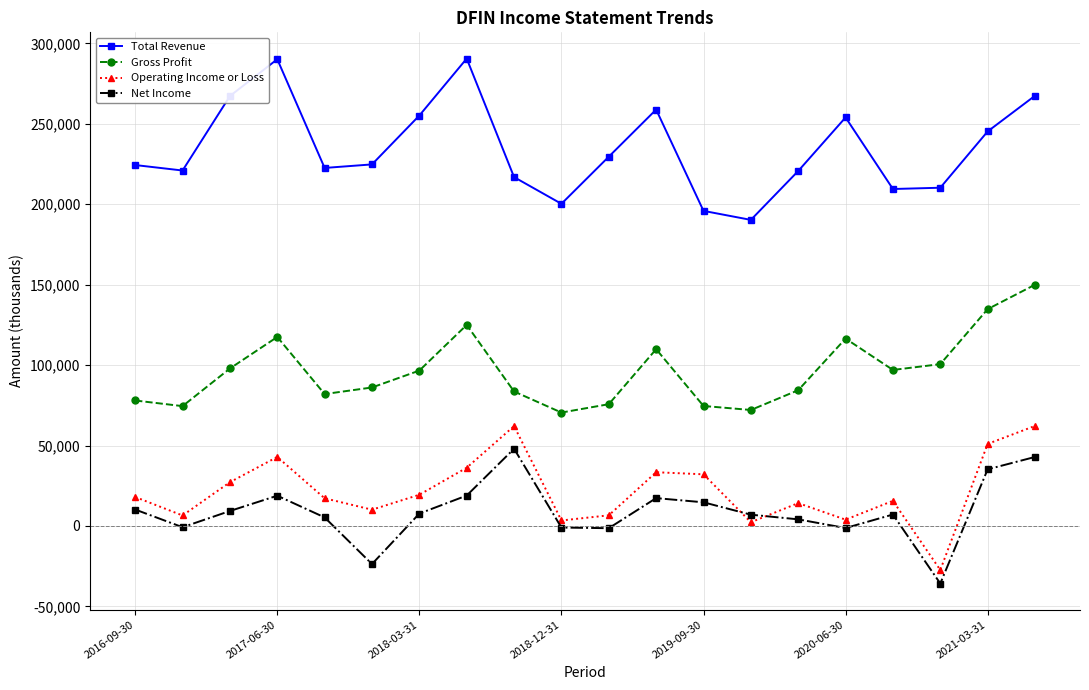

How many series are shown in this chart?

4